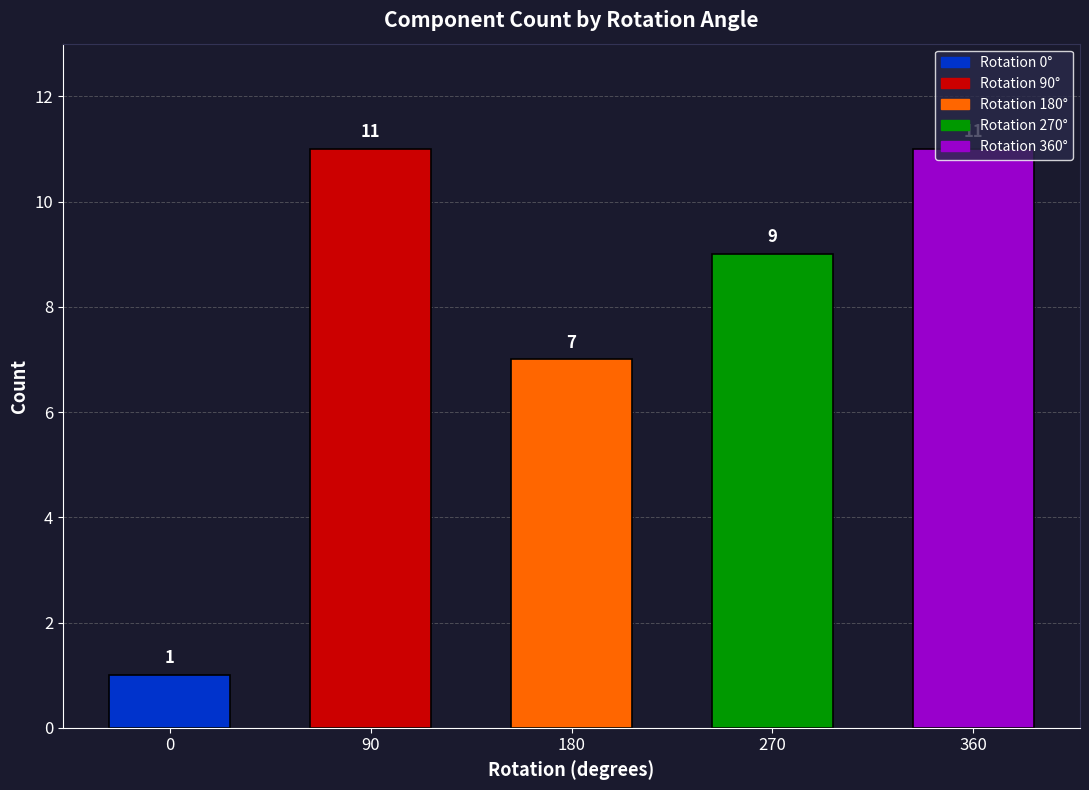

How many bars are there in total?

5